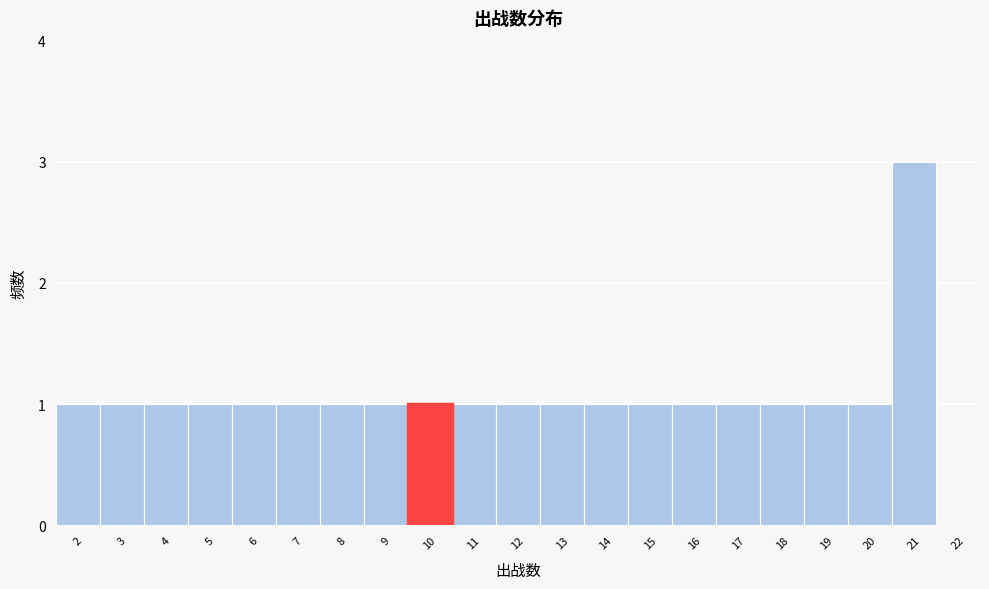

Over which range of the x-axis is the bar tallest?

20.5 to 21.5